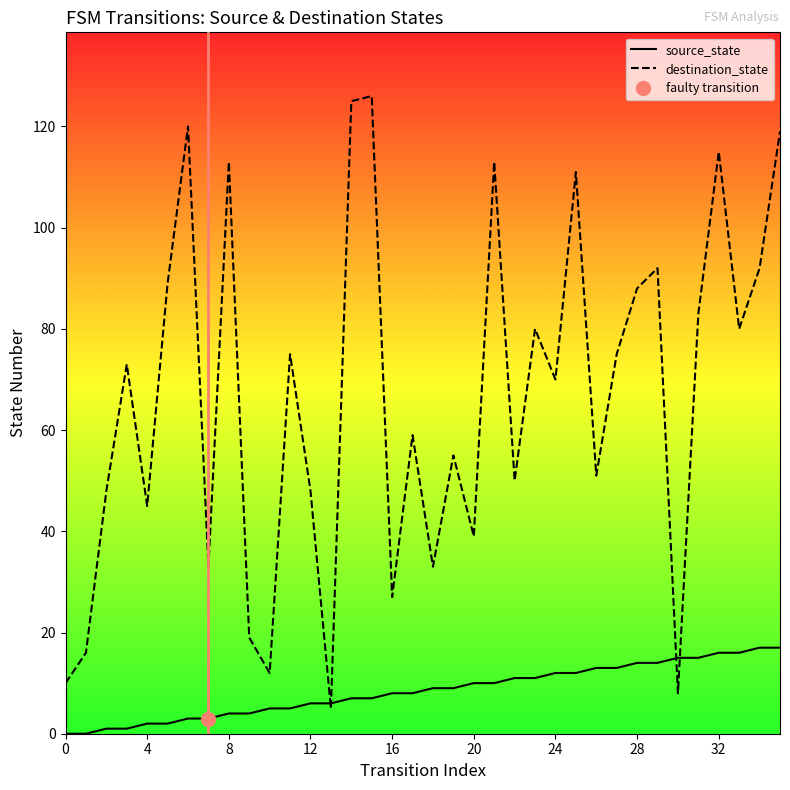

What are all the series names shown in the legend?

source_state, destination_state